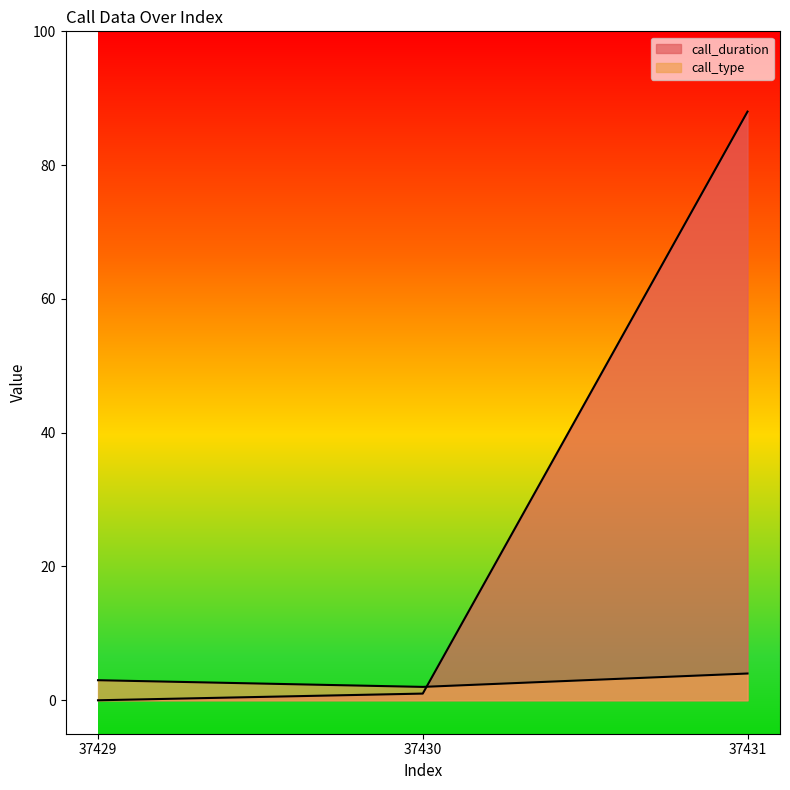

What is the spread (max minus min) of values at 37431?

84